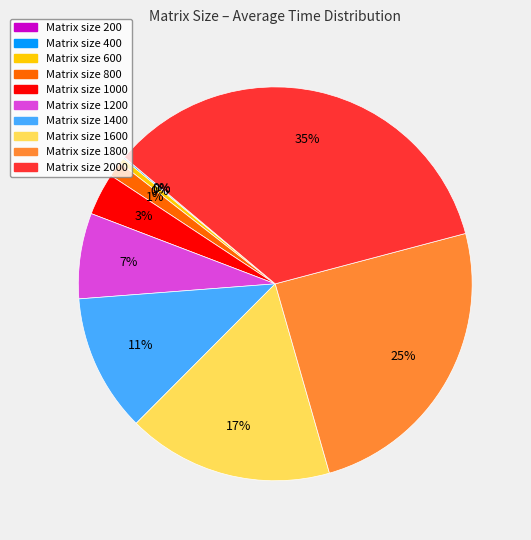

Do Matrix size 1800 and Matrix size 1400 together represent more than half of the pie?

No